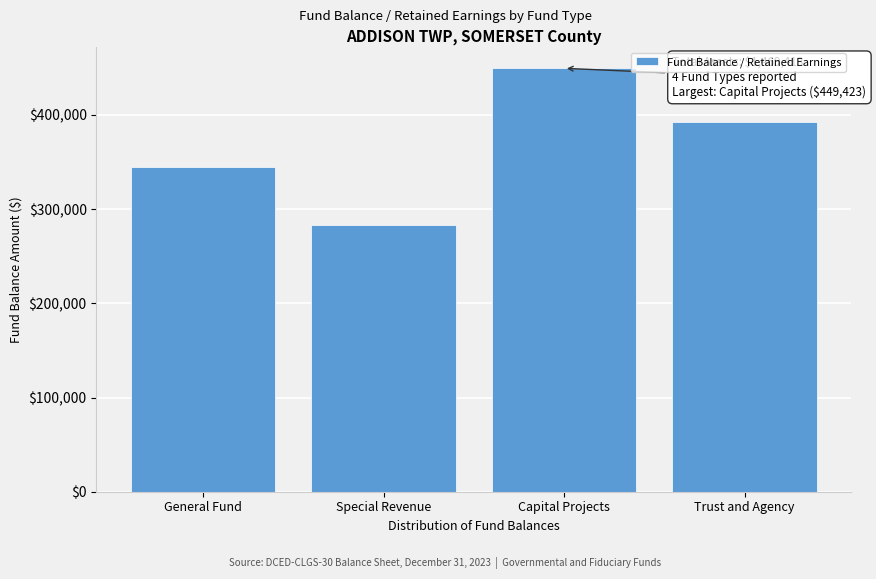

Reading right to left, list all the values displayed in this chart.

Trust and Agency=392797	Capital Projects=449423	Special Revenue=282737	General Fund=344456